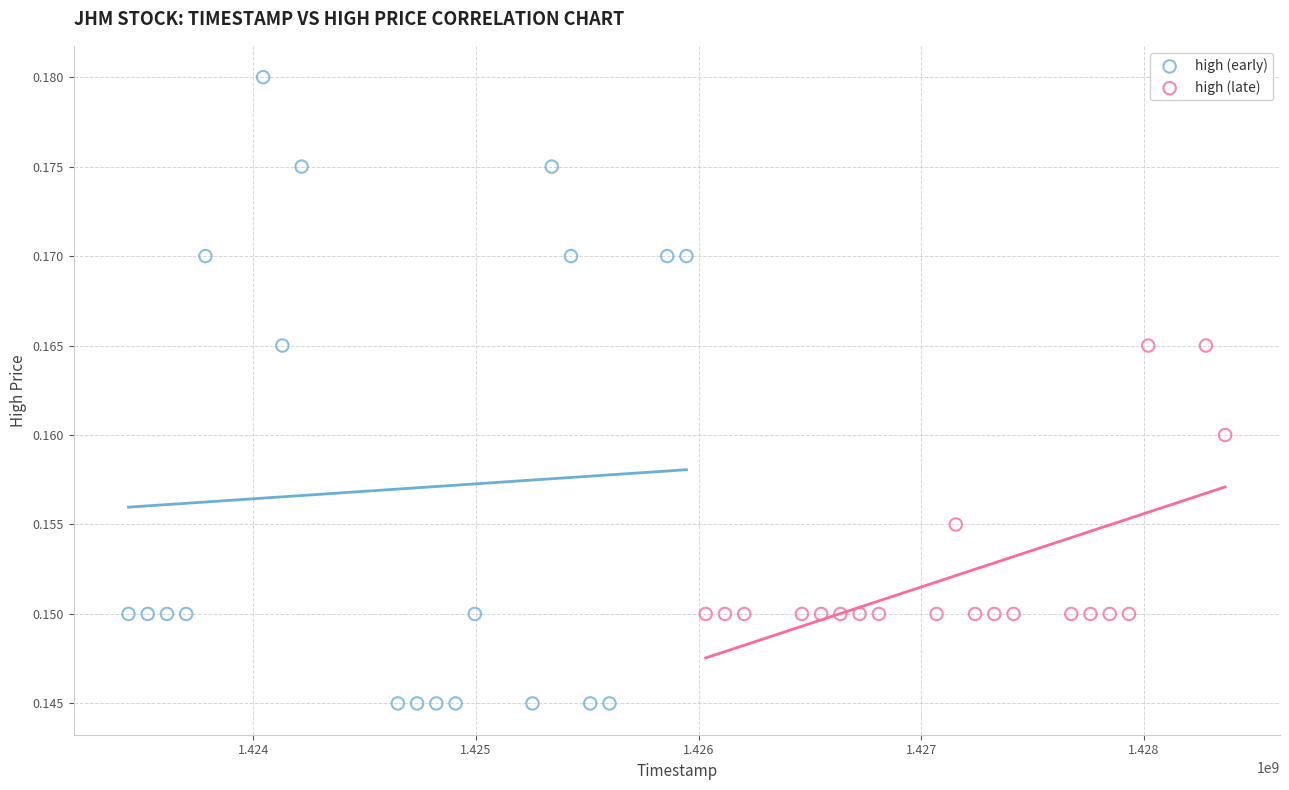

Which series contains the lowest Y value?

high (early)